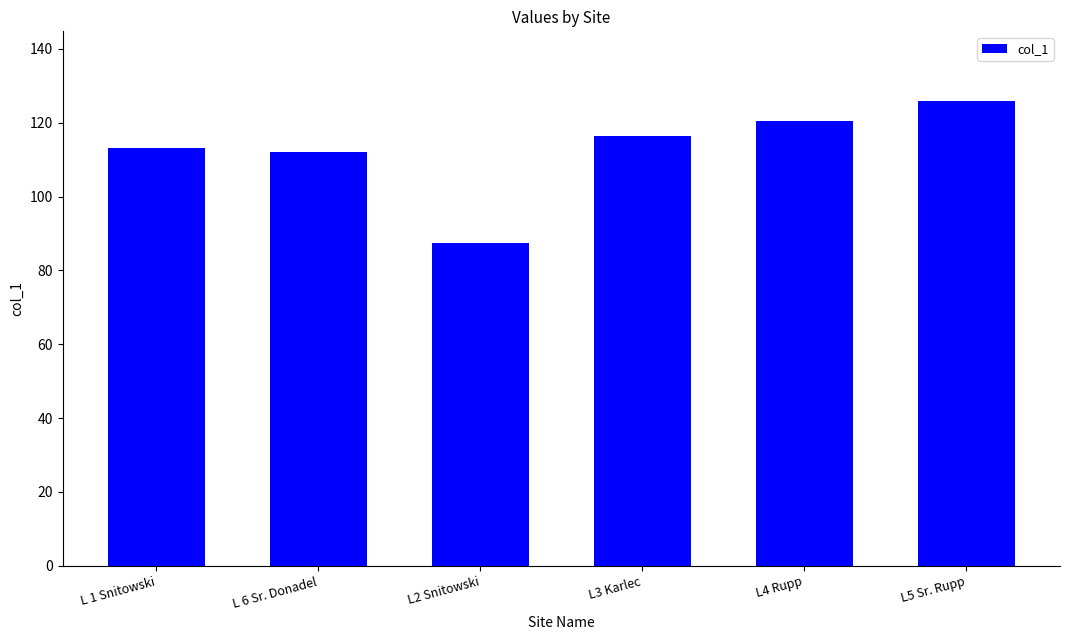

What is the minimum value shown in the chart?

87.5